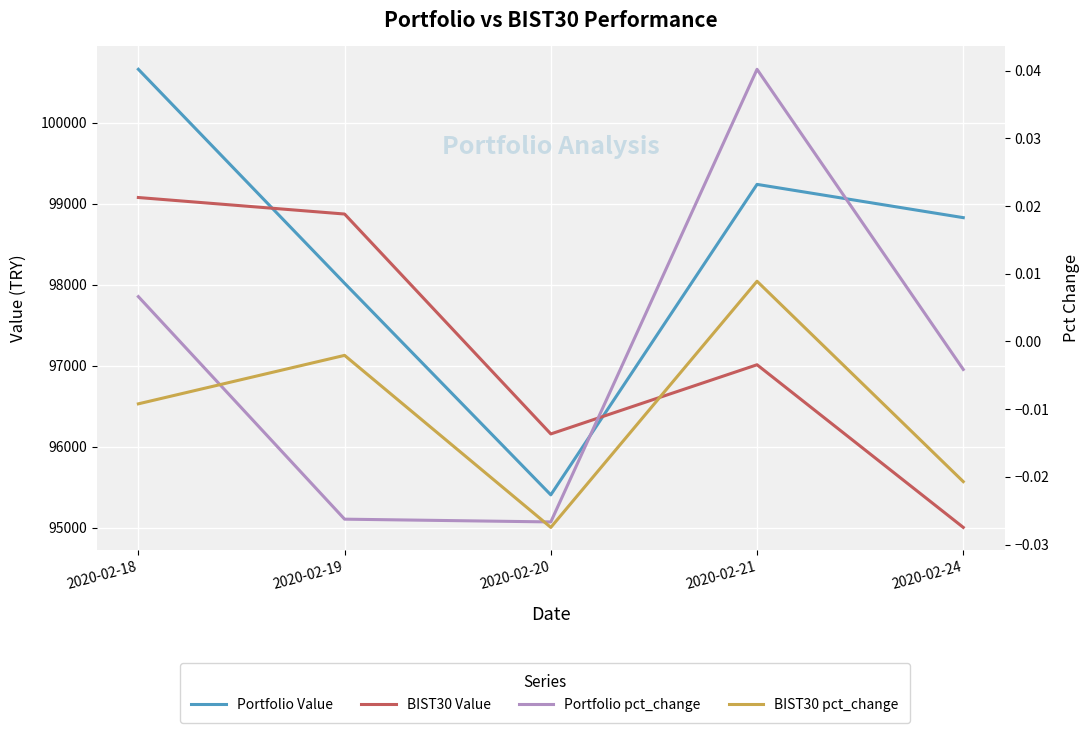

What is the sum of all Portfolio Value values?

492156.8